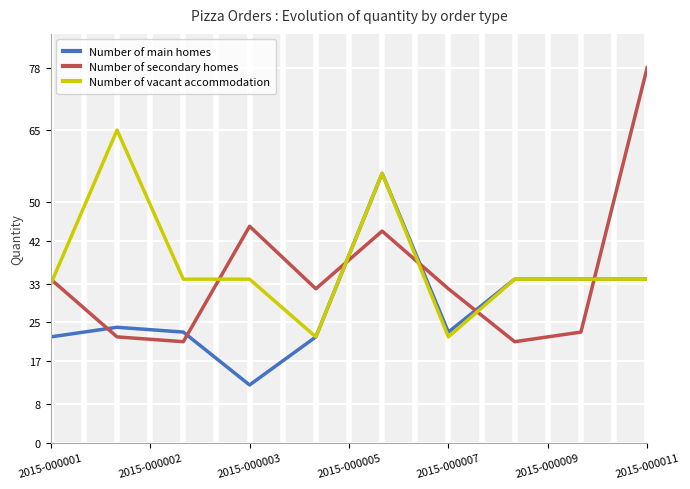

Which series has the largest range (max minus min)?

Number of secondary homes